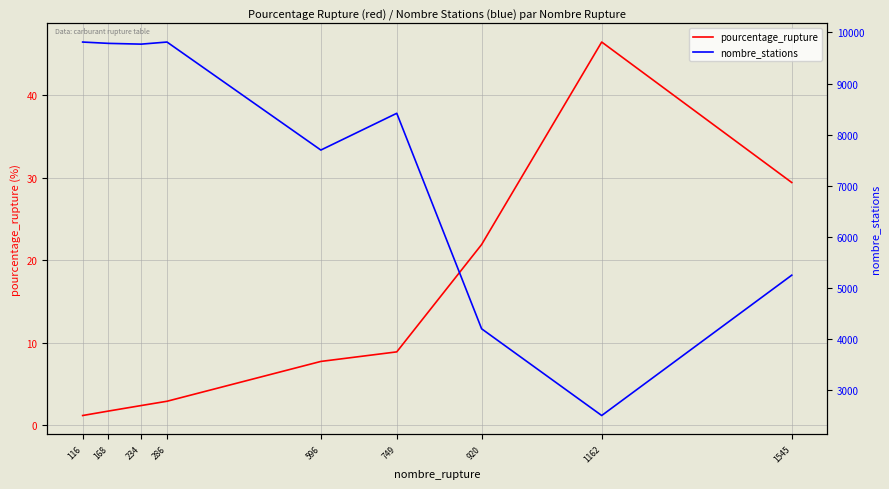

Rank the categories by nombre_stations value from highest to lowest.

116, 286, 168, 234, 749, 596, 1545, 920, 1162